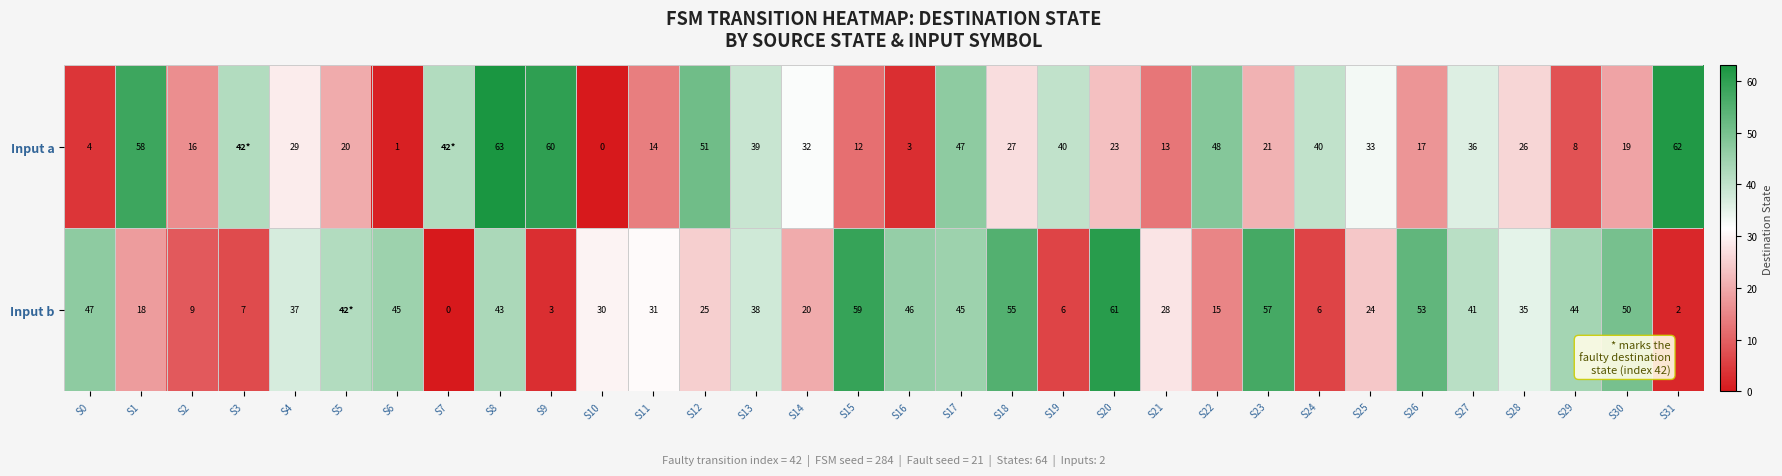

What is the sum of the Input b values at S25 and S6?

69